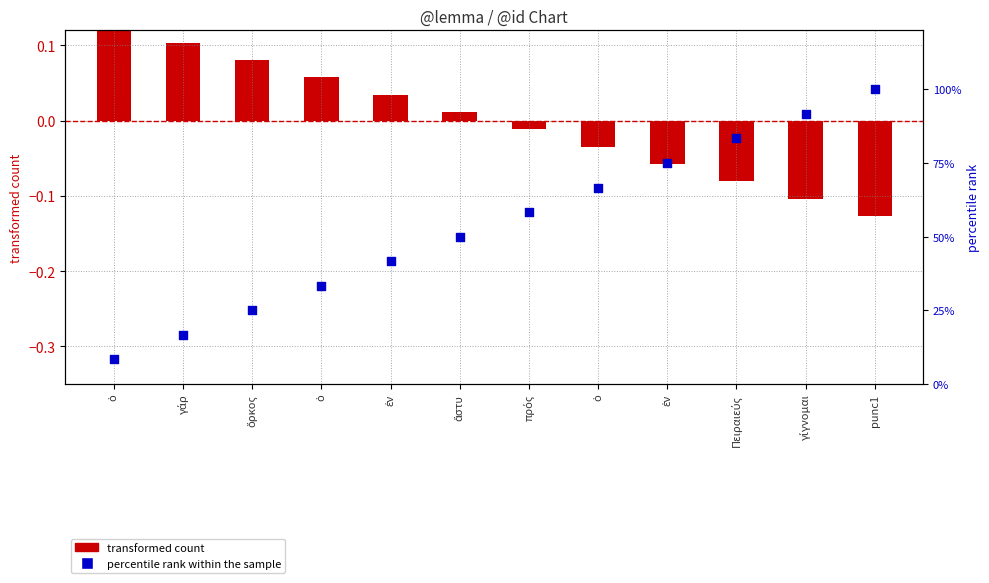

What is the total value across all series at ἐν?

41.7